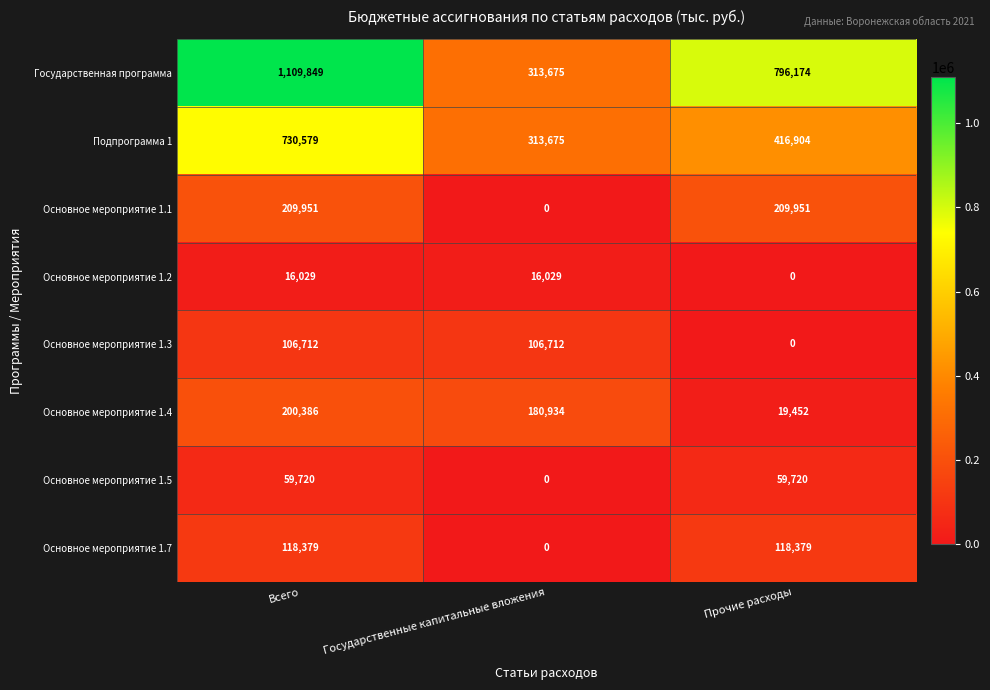

How many Государственная программа values are between 313675 and 1109849?

3